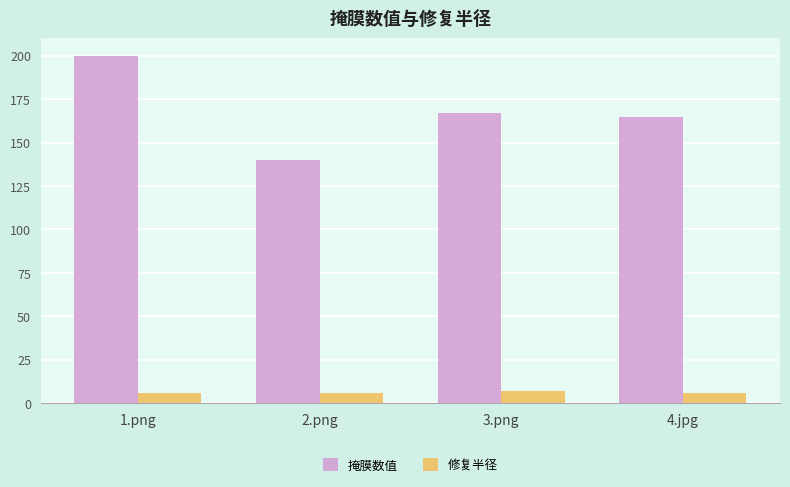

How many bars are there in total?

8